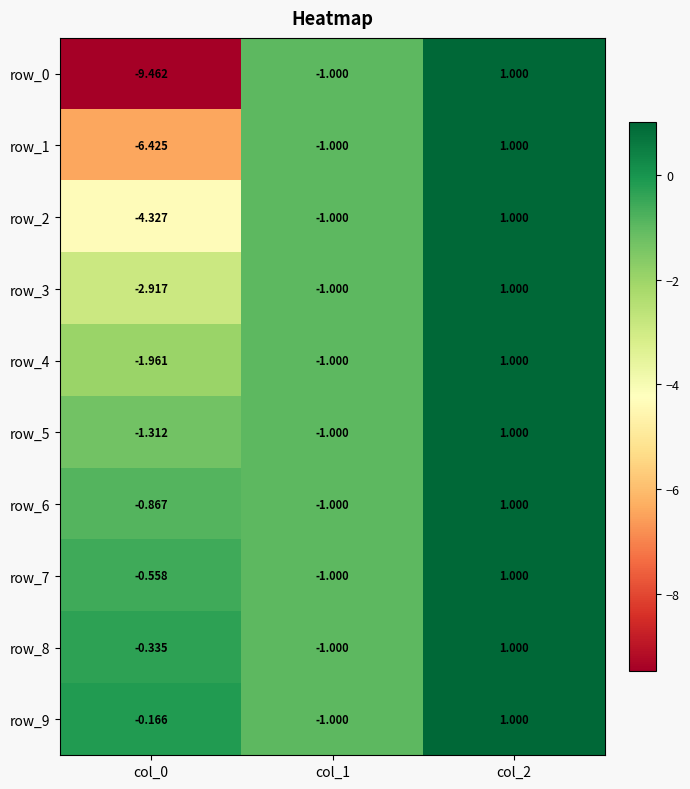

Is the value of row_2 at col_0 greater than the value of row_6 at col_2?

No